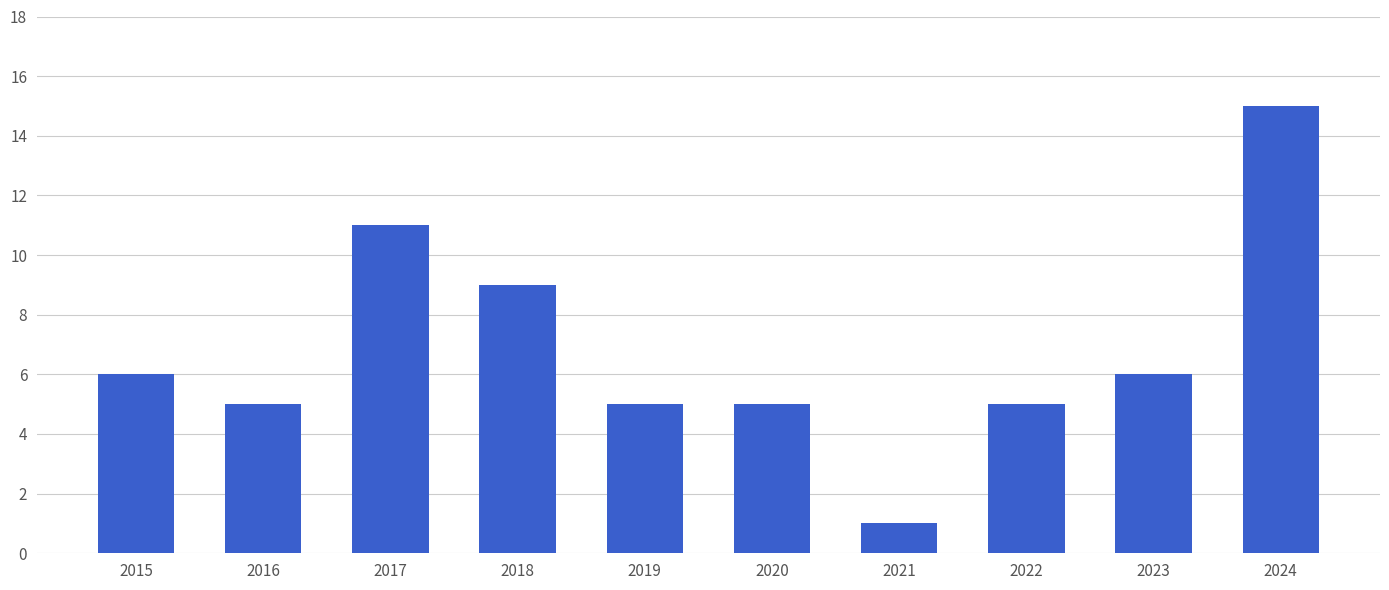

At which category does the chart reach its peak across all series?

2024